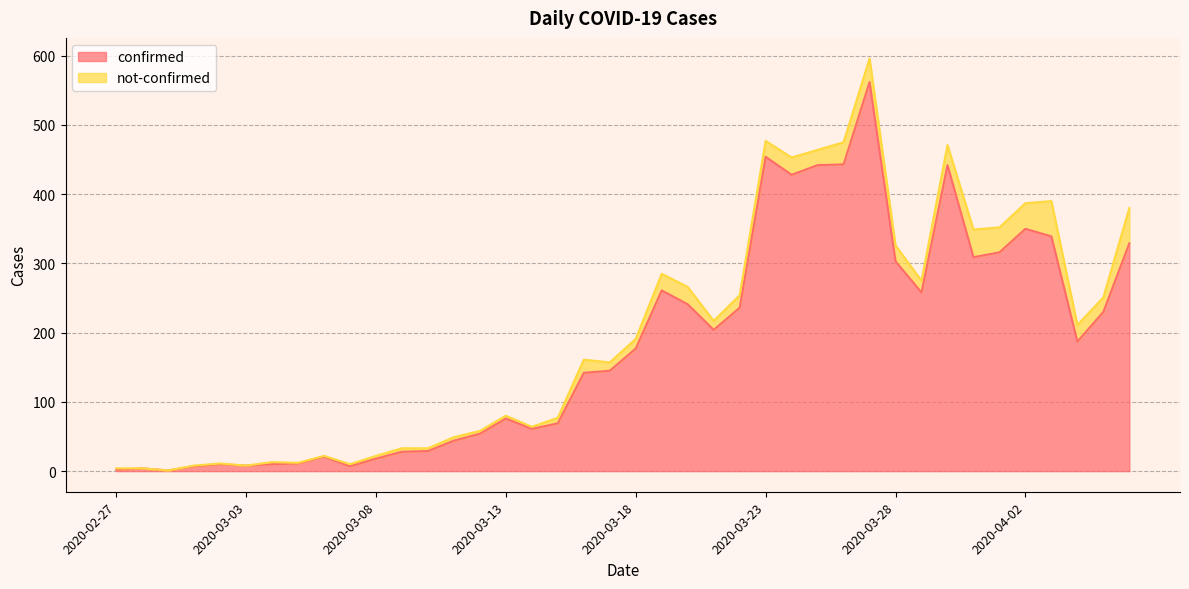

What is the highest value of the confirmed series?

562